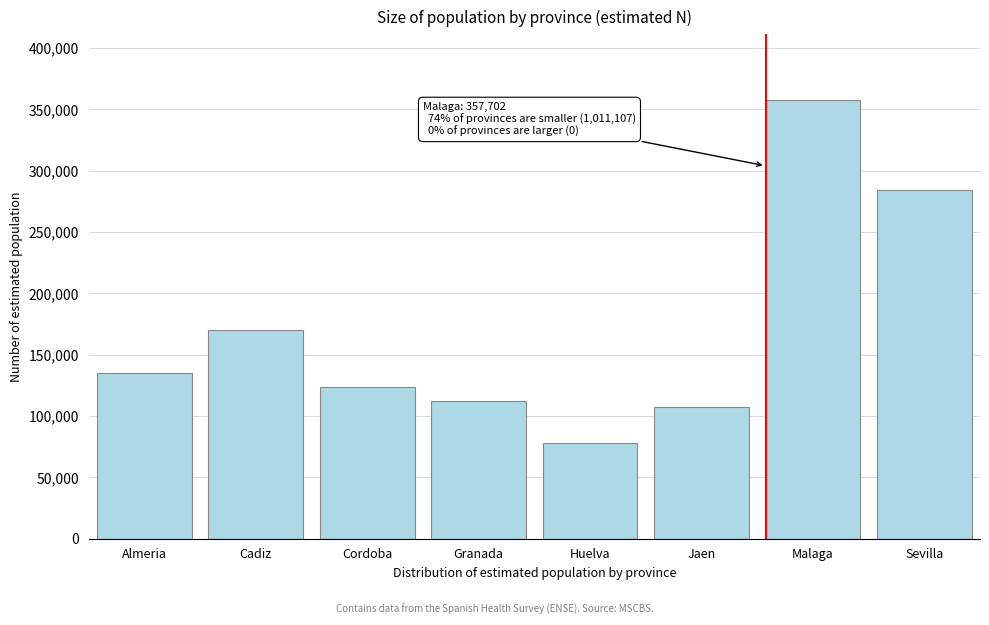

Reading left to right, extract all data points from this chart.

135183	170297	123872	112180	78096	107502	357702	283977